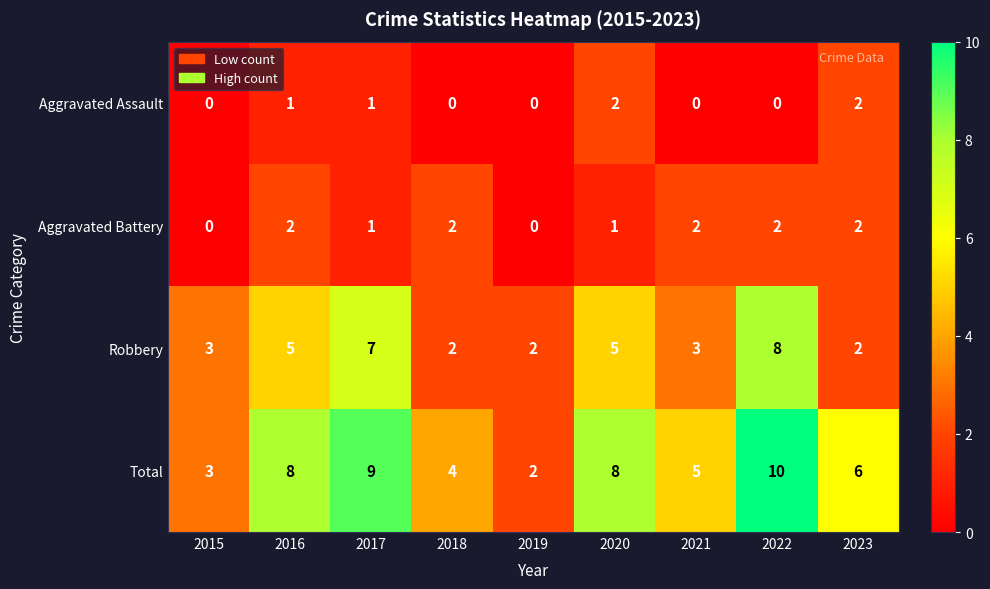

What is the average value of the Total series?

6